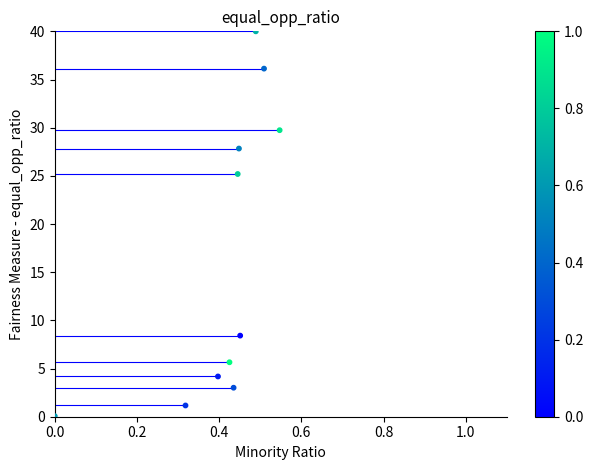

How many data points are displayed?

11